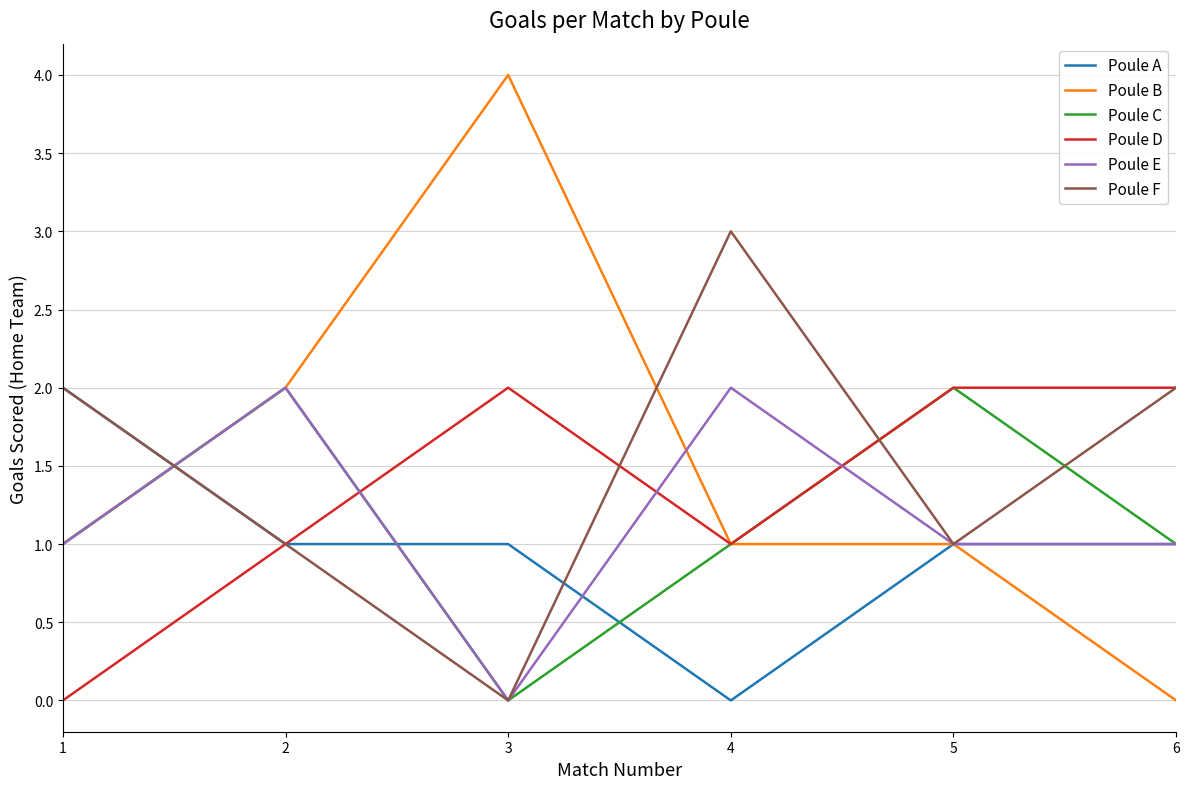

What is the total value across all series at 5?

8